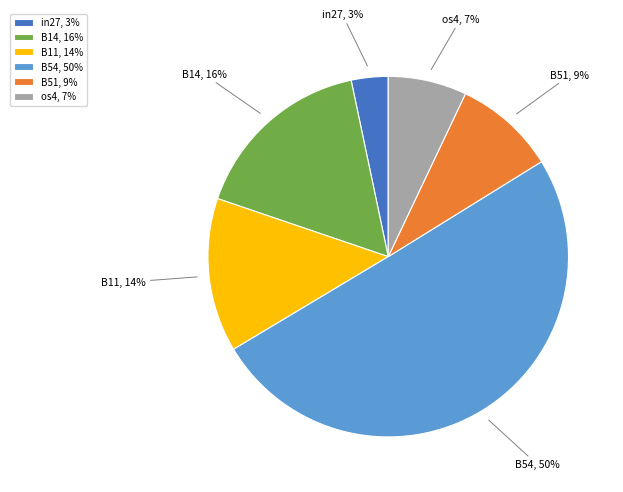

Which category has the biggest portion of the pie?

B54